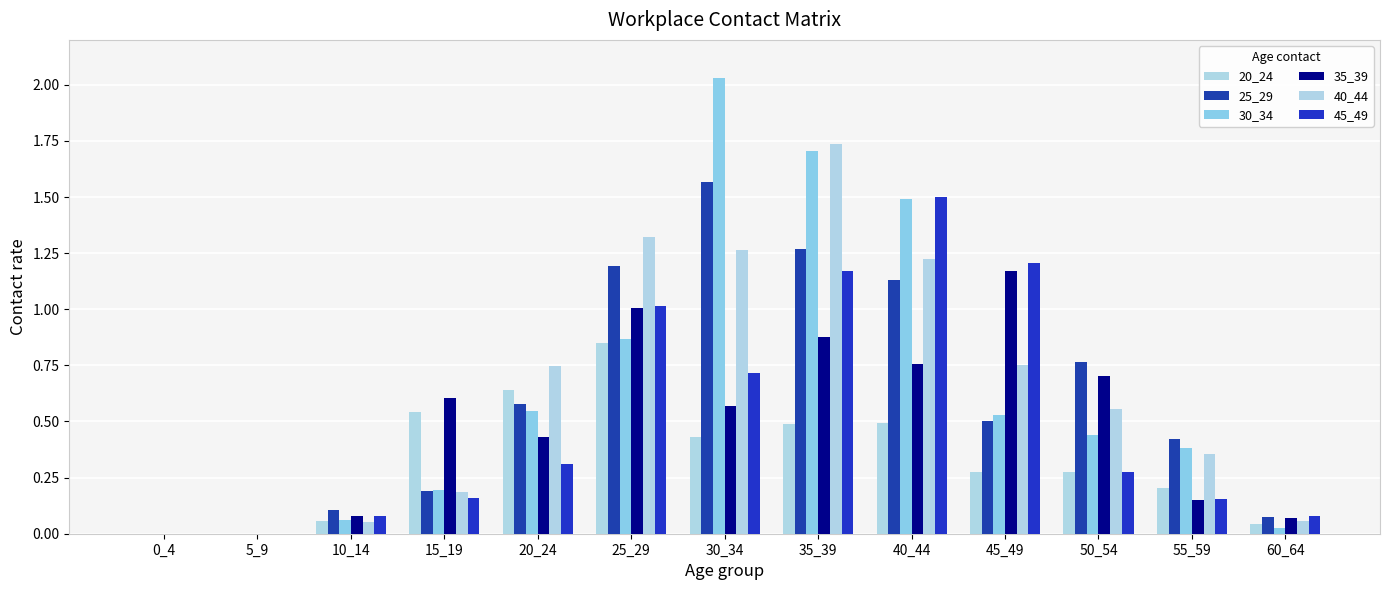

Between 50_54 and 40_44, which is larger?

40_44